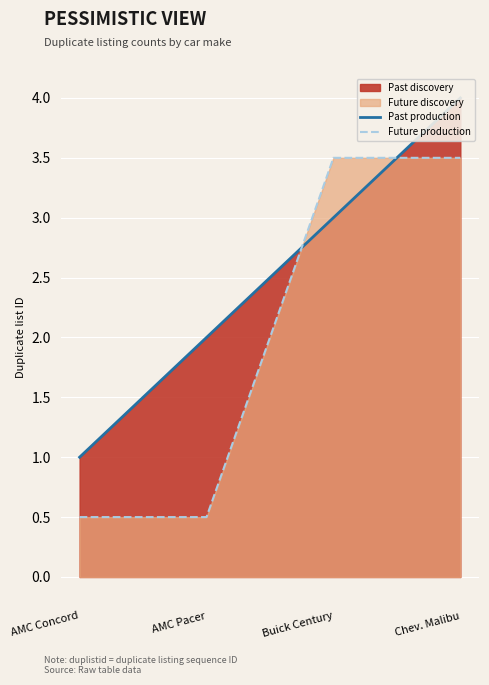

What is the sum of all Future production values?

8.0